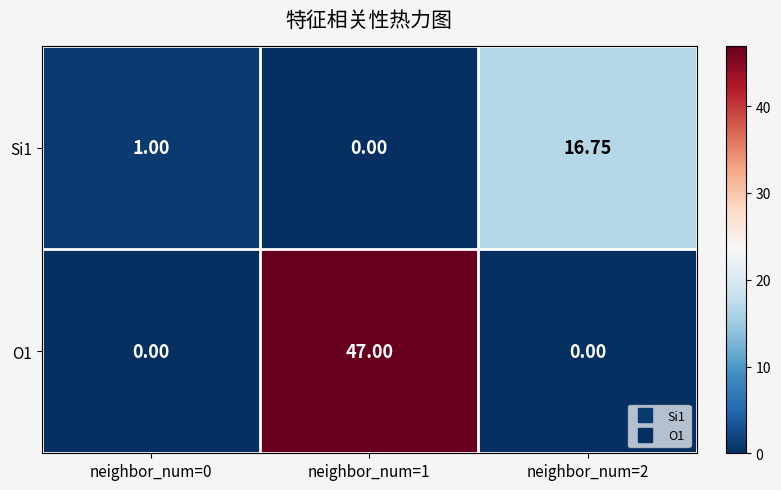

Is the value of Si1 at neighbor_num=0 greater than the value of O1 at neighbor_num=1?

No